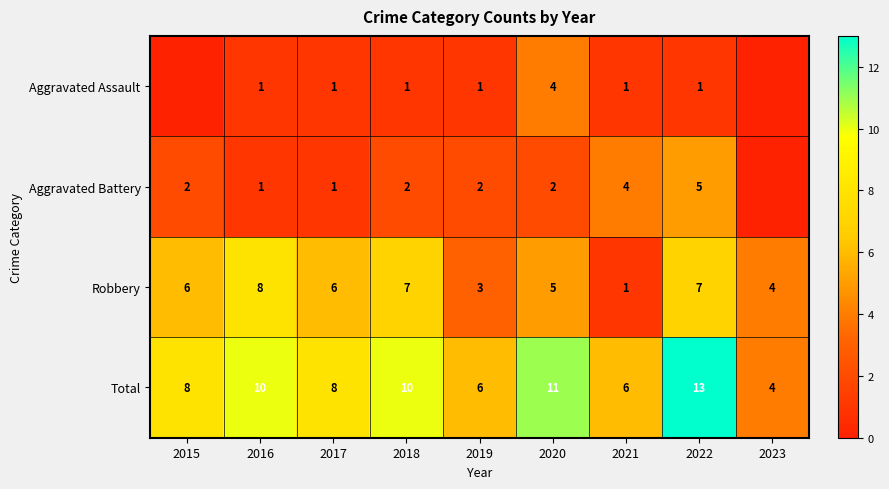

Is the value of Aggravated Battery at 2018 greater than the value of Robbery at 2020?

No